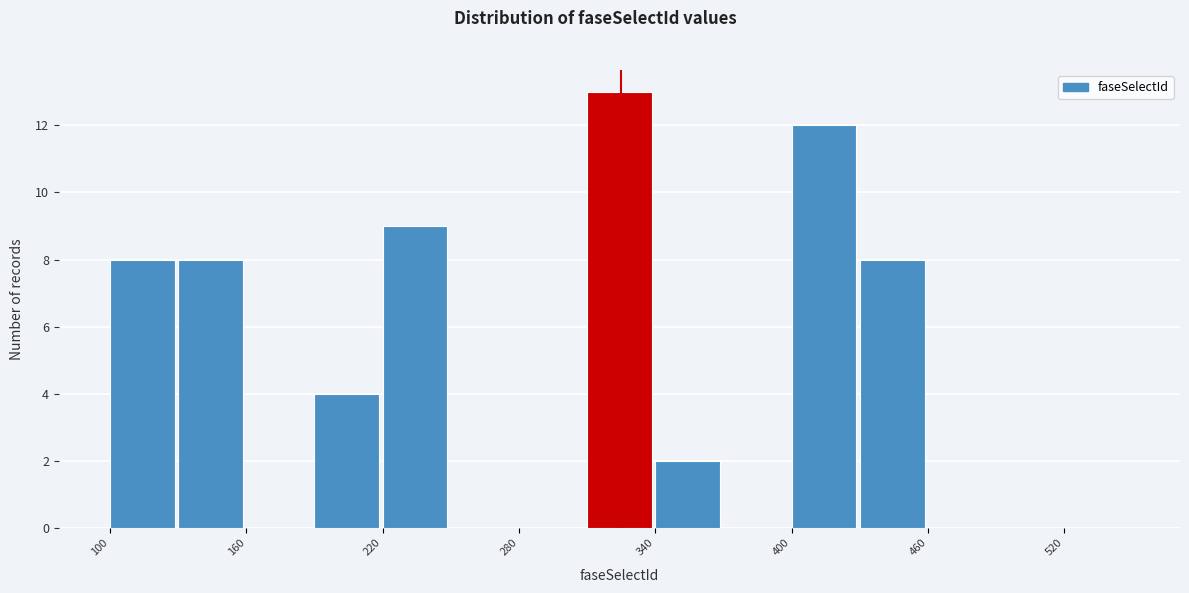

Around what value on the x-axis is the tallest bar? Give the approximate position of its centre, as read against the axis.

320